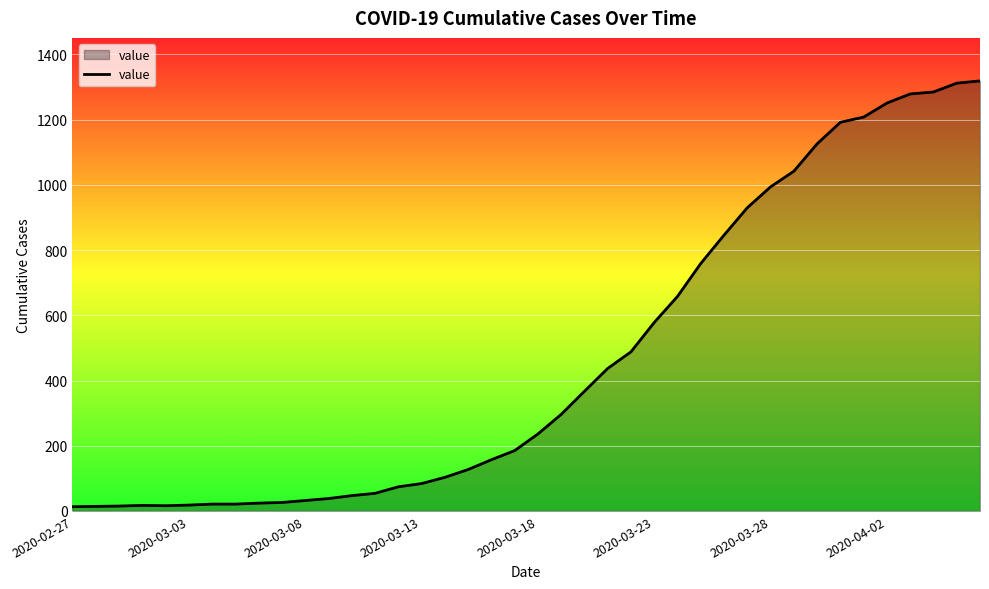

What is the greatest value displayed?

1319